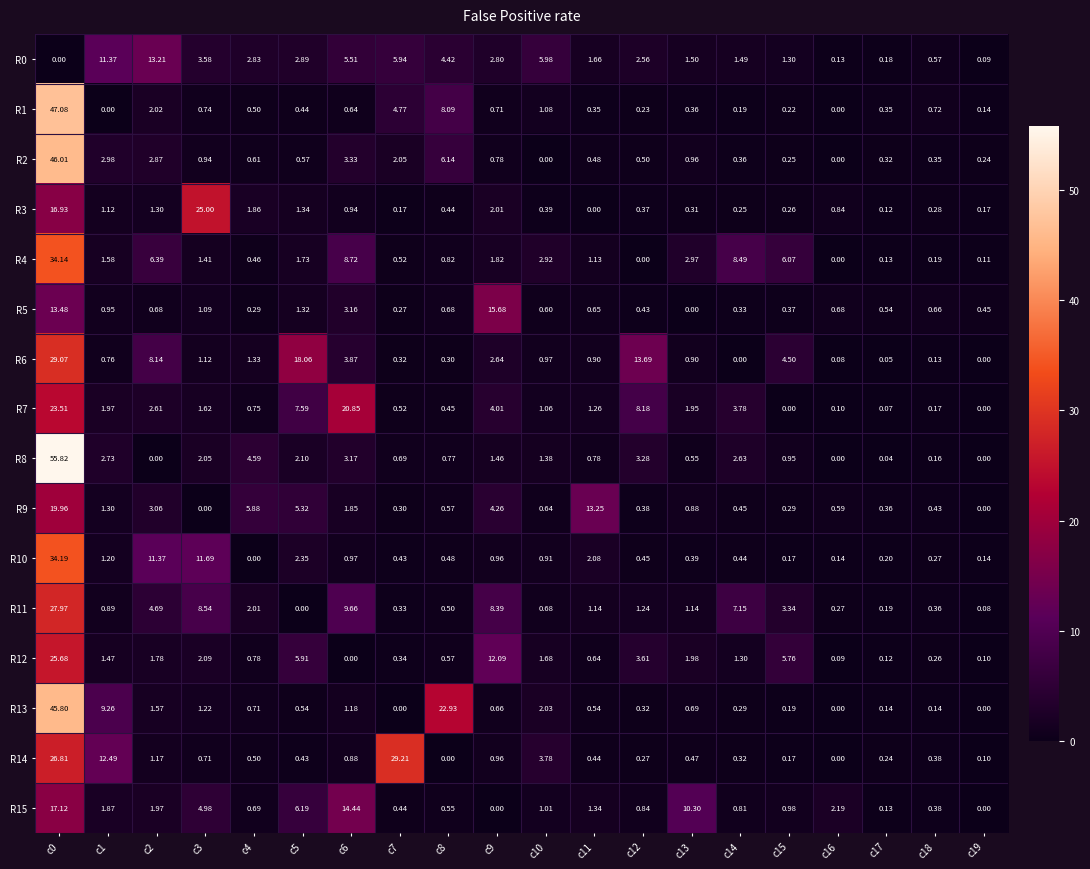

Is the value of R14 at c10 greater than the value of R2 at c2?

Yes